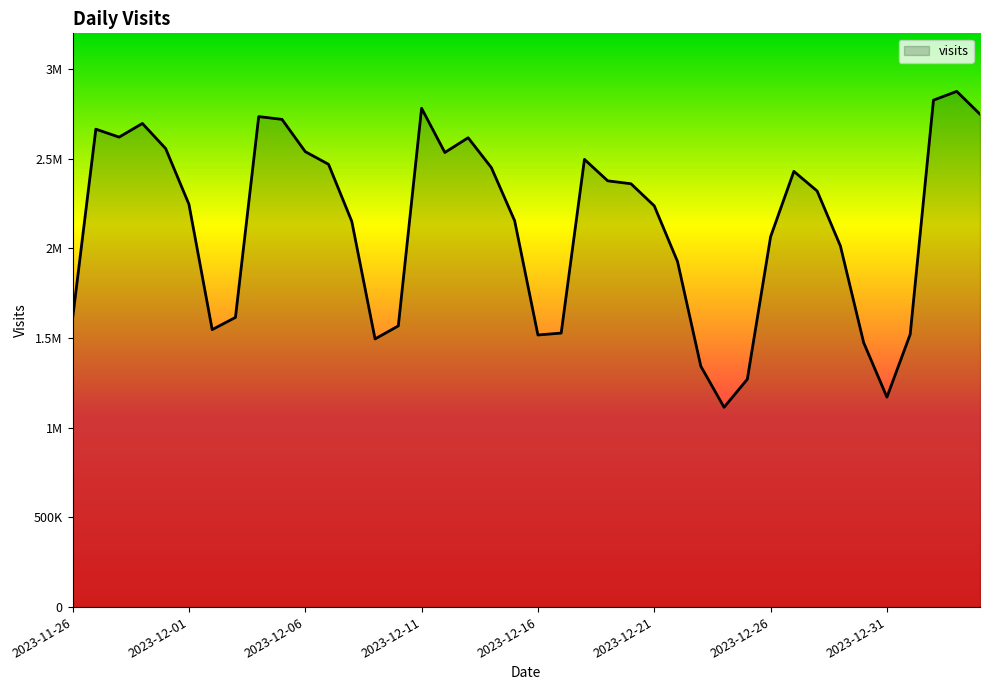

Does the chart have visible grid lines?

No